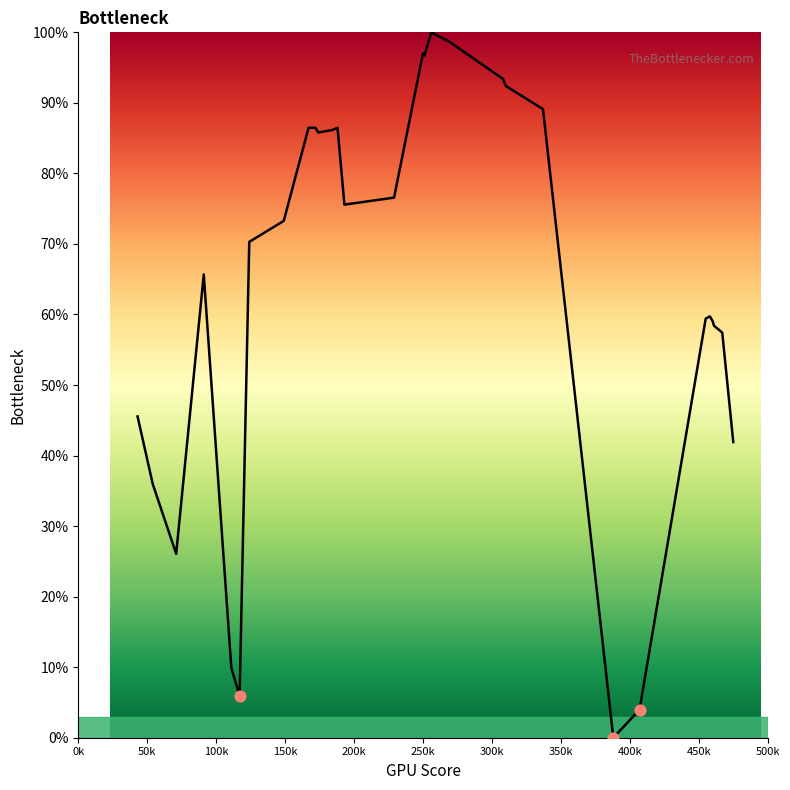

What is the greatest value displayed?

100.0